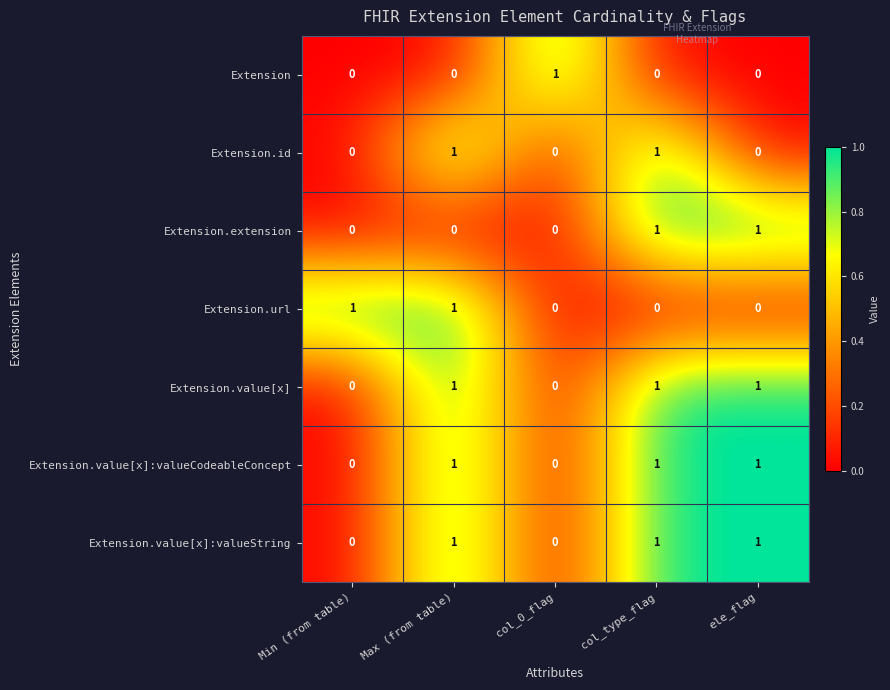

How many Extension values are between 0 and 1?

5